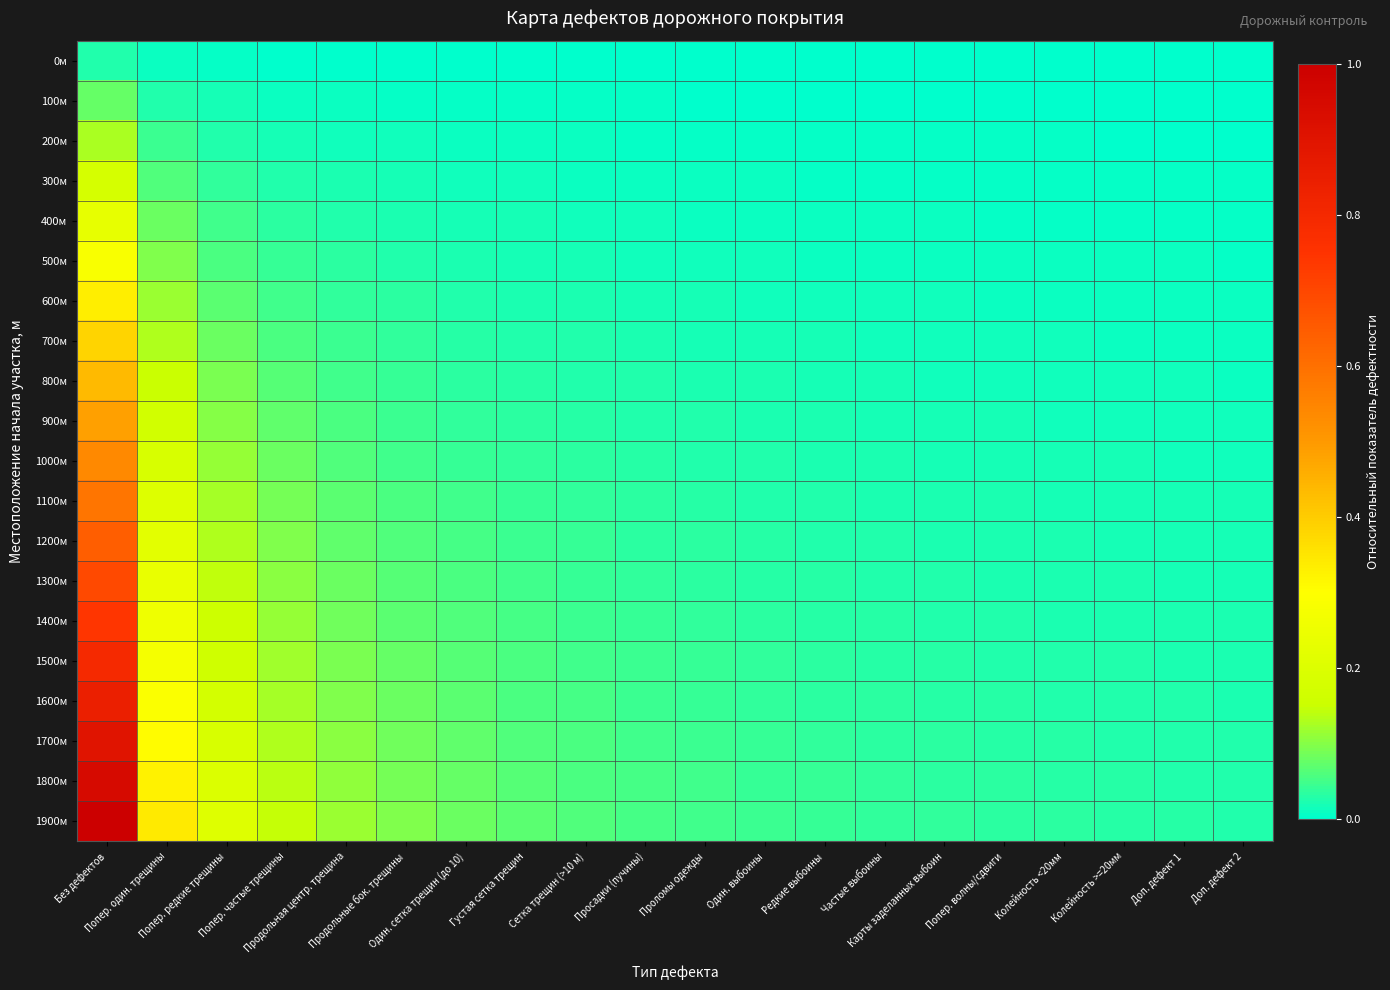

How many data points does each series have?

20